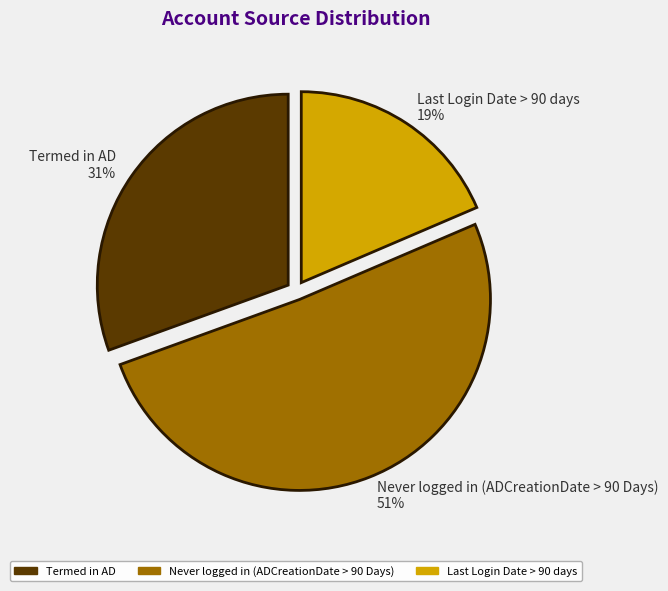

Does Never logged in (ADCreationDate > 90 Days) represent more than half of the total?

Yes